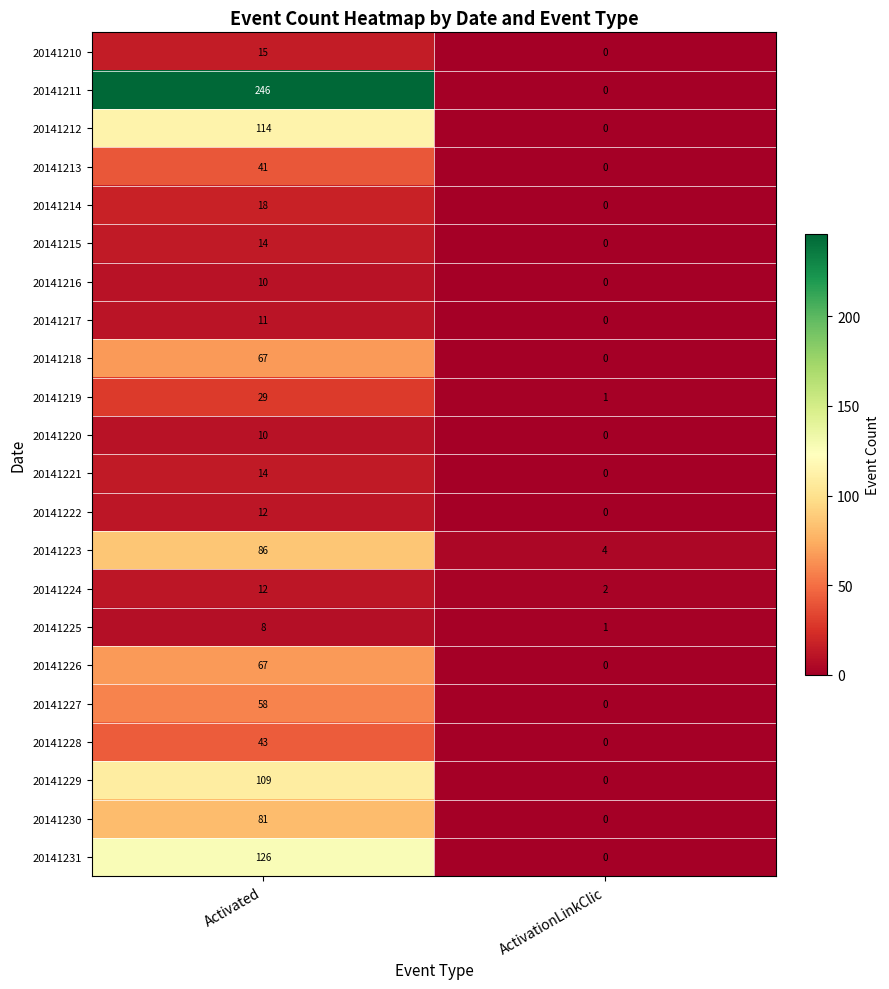

What is the difference between the maximum and minimum values in the 20141218 series?

67